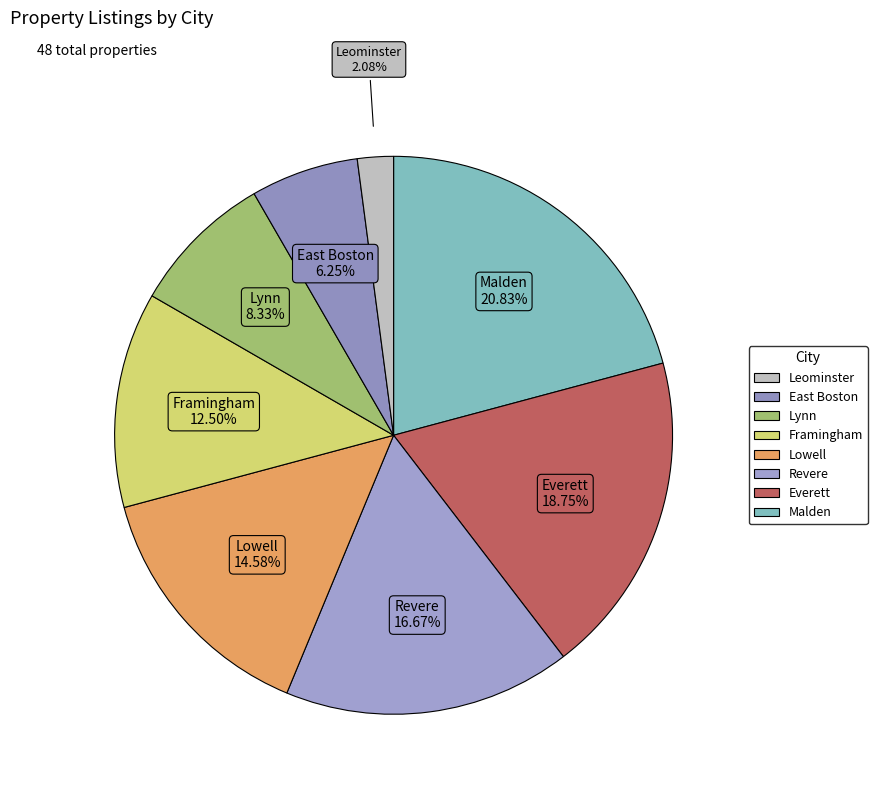

Is there a majority slice in this chart?

No